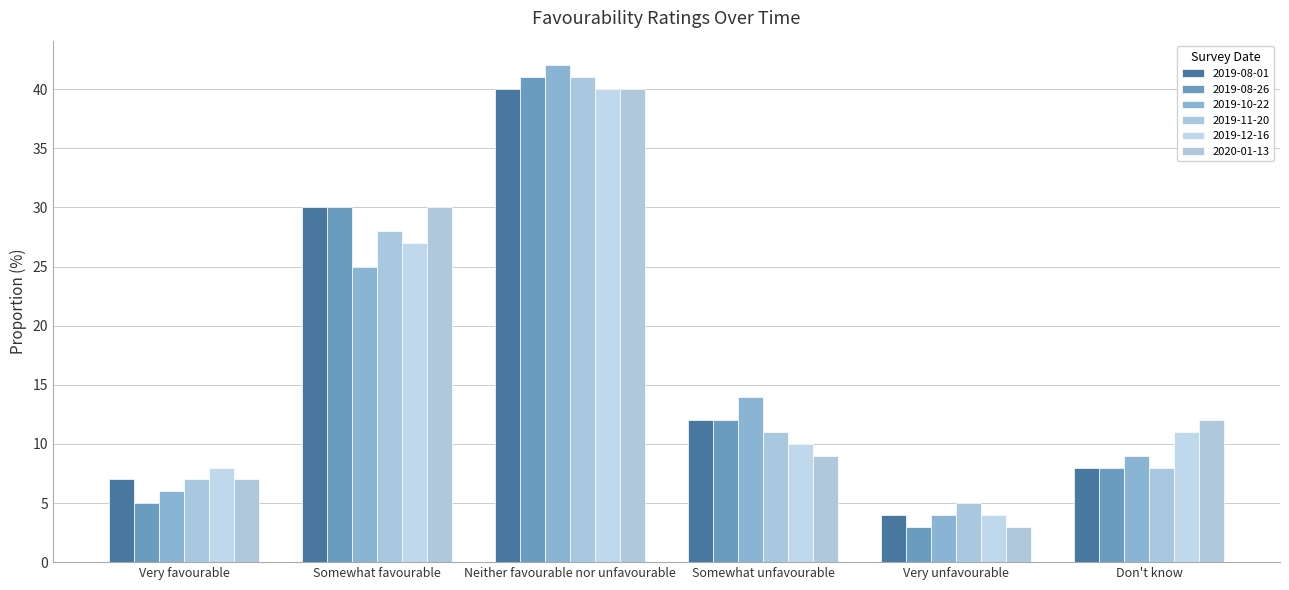

Is it true that 2019-12-16 equals 10.0 at Somewhat unfavourable?

True